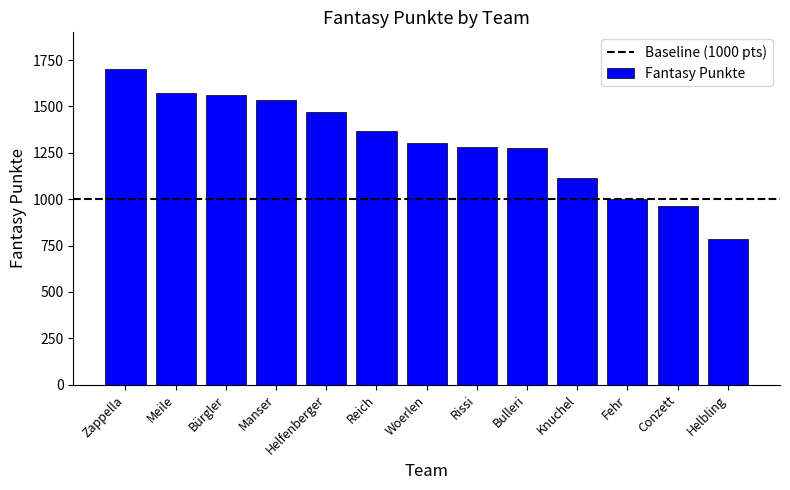

What is the change in value from Bürgler to Helbling?

-778